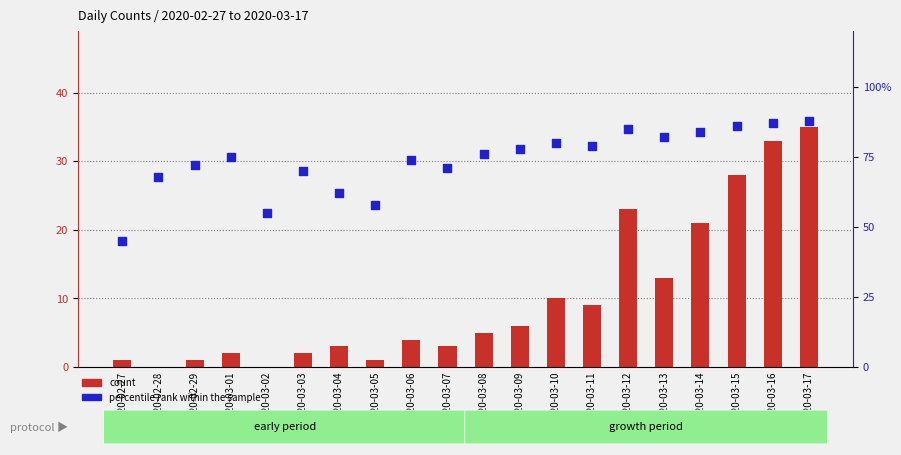

What are all the series names shown in the legend?

count, percentile rank within the sample